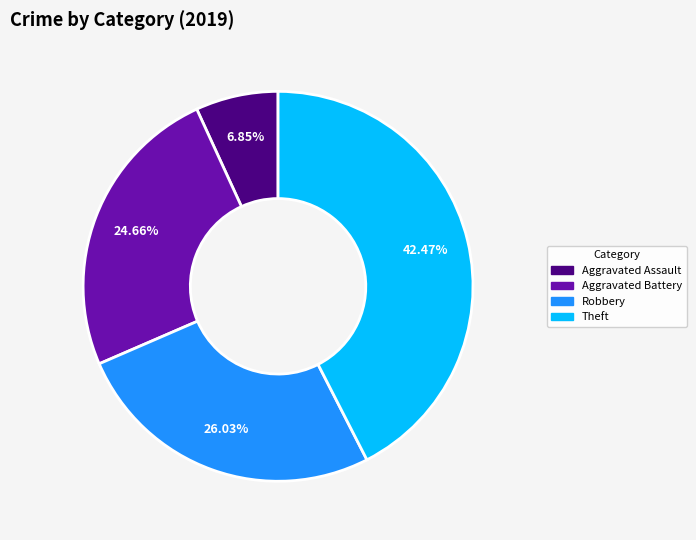

Rank the categories by value from lowest to highest.

Aggravated Assault, Aggravated Battery, Robbery, Theft